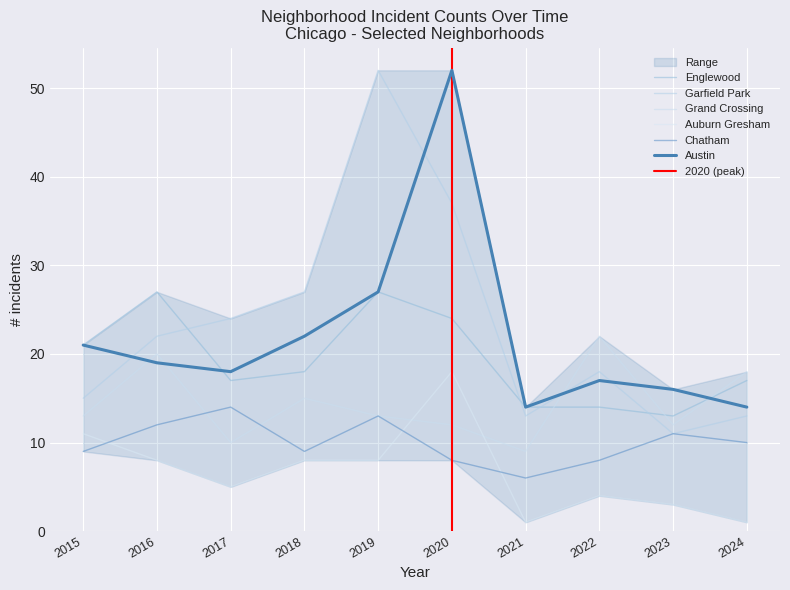

What is the difference between the highest and lowest values at 2024?

17